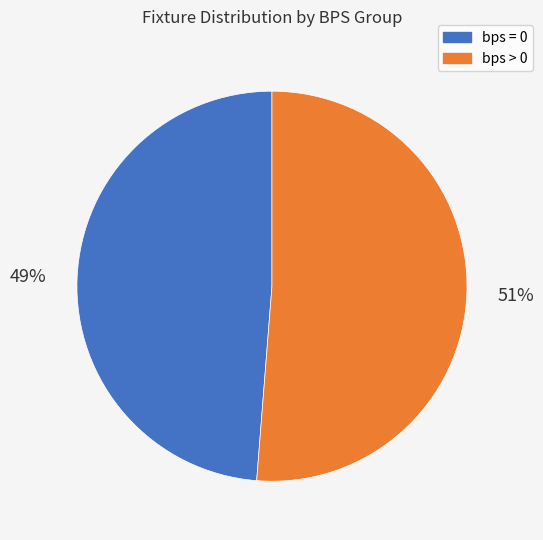

Rank the categories by value from lowest to highest.

bps = 0, bps > 0